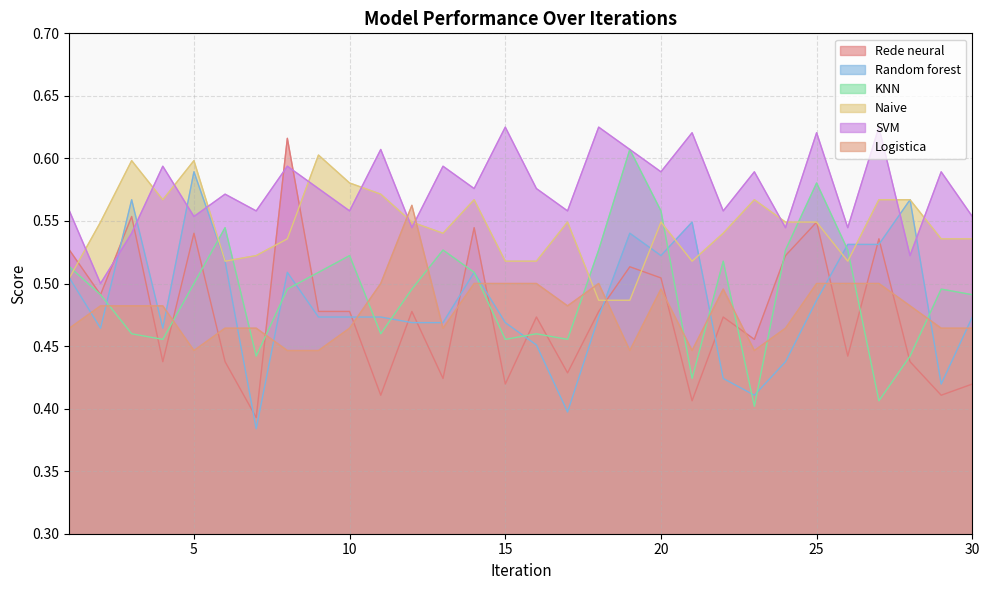

True or false: Logistica has a value of 0.5 at 15.

True